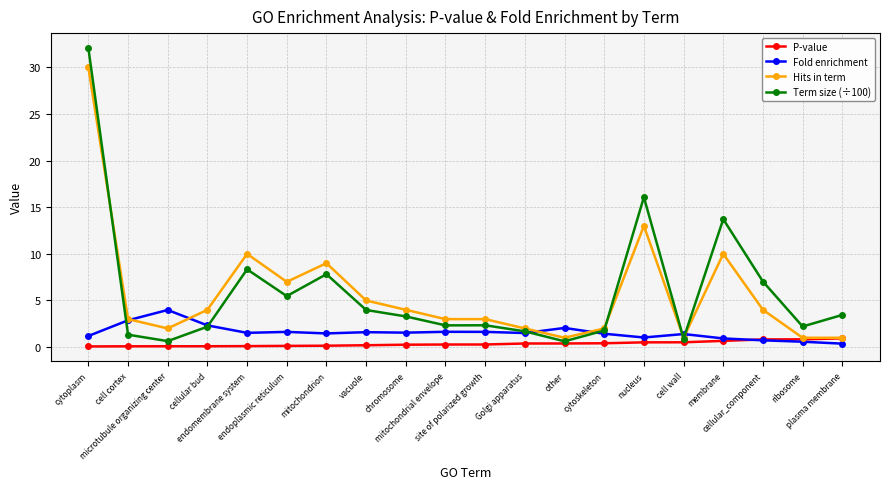

What is the spread (max minus min) of values at nucleus?

15.6